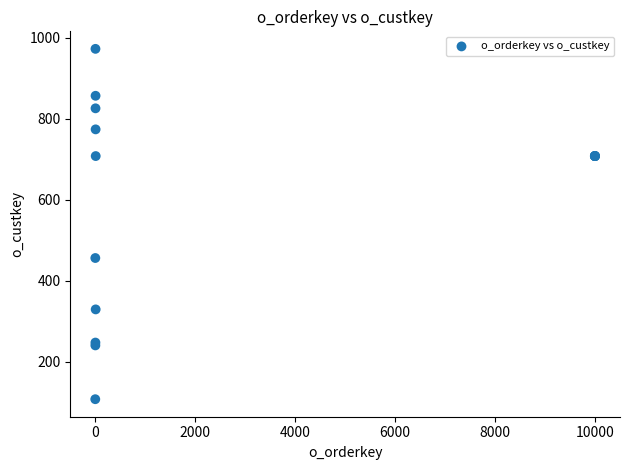

What Y value in the scatter plot is closest to 540?

456